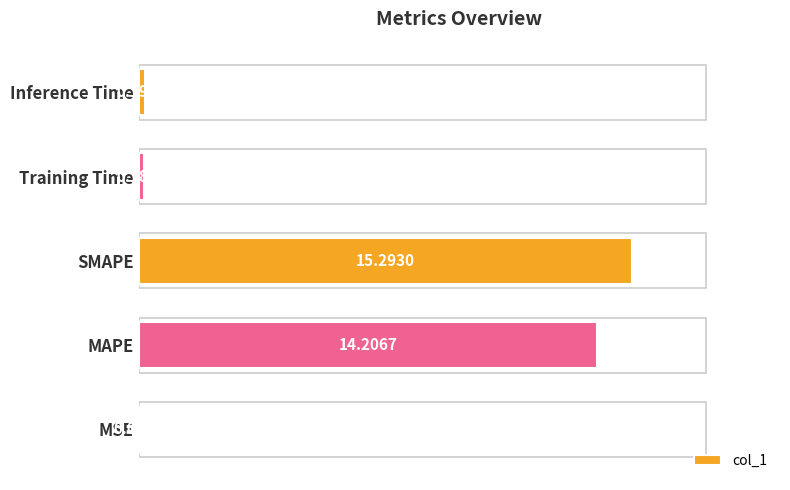

Does the chart contain stacked bars?

No